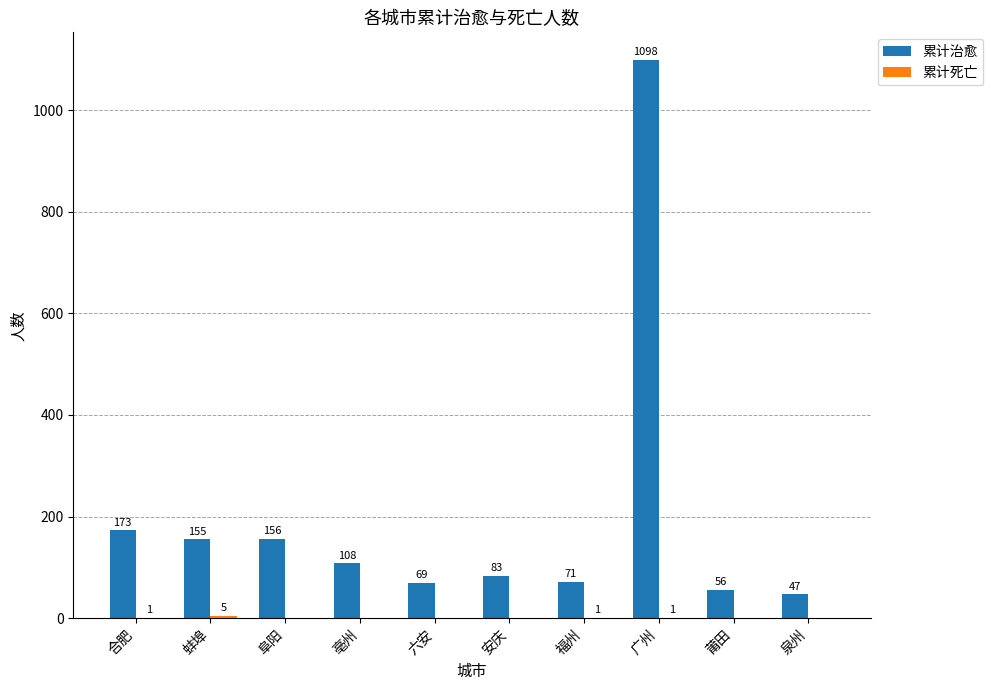

At which label does 累计治愈 first exceed 108?

合肥